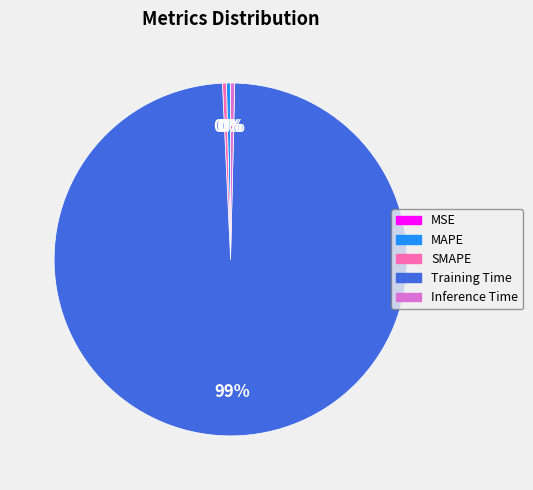

Is there a majority slice in this chart?

Yes